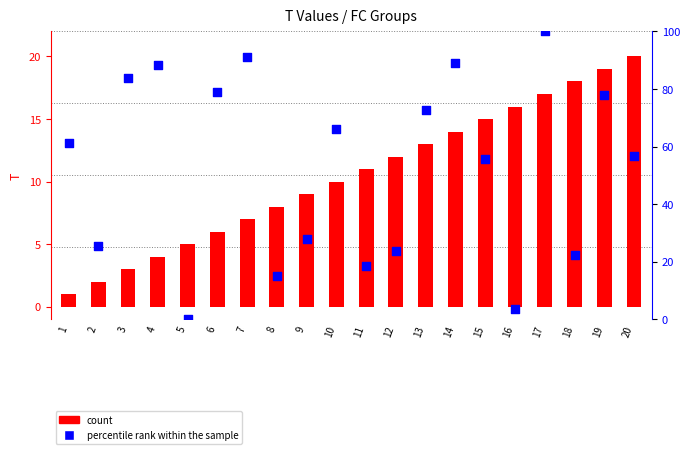

At how many categories does at least one series exceed 12?

19